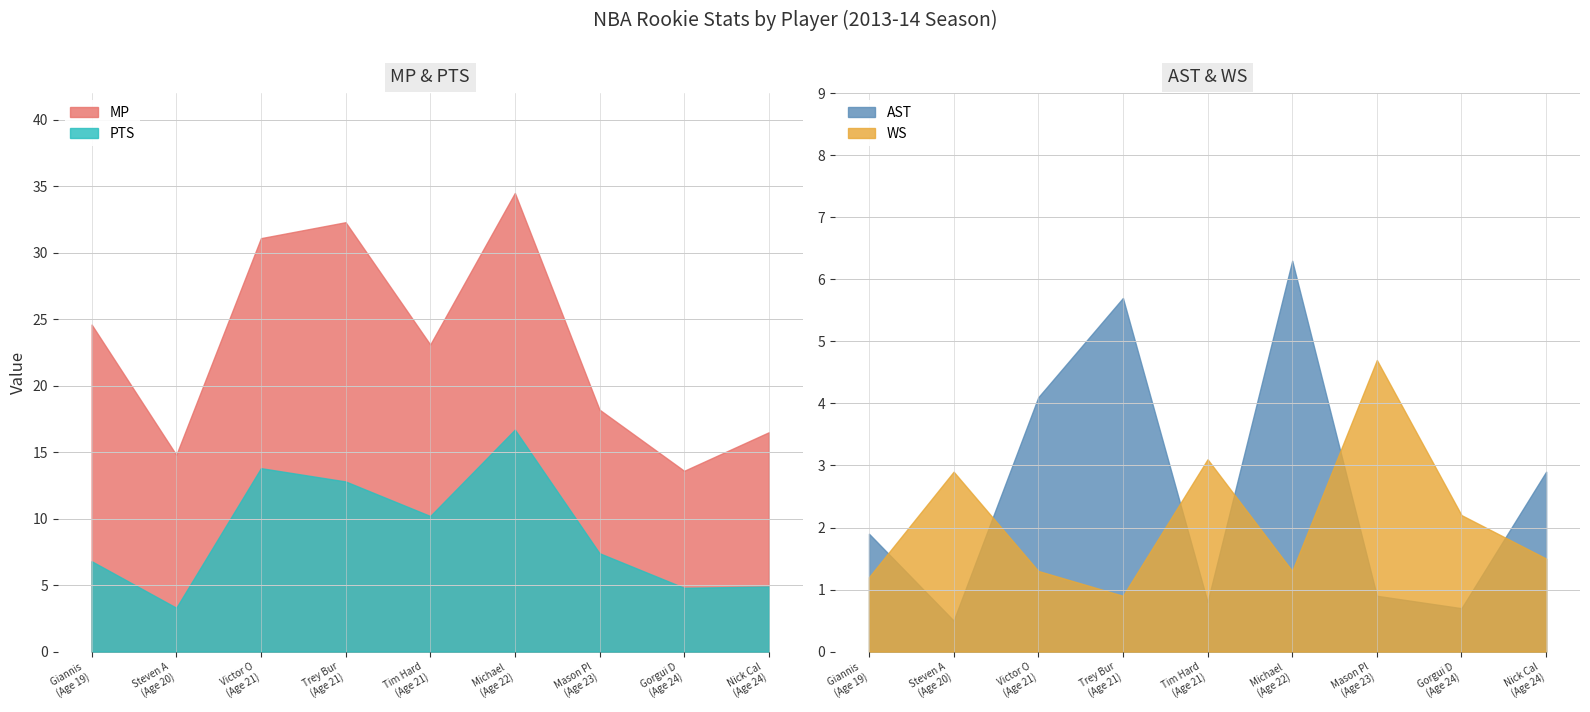

At which category does WS reach its first local peak?

Steven A
(Age 20)